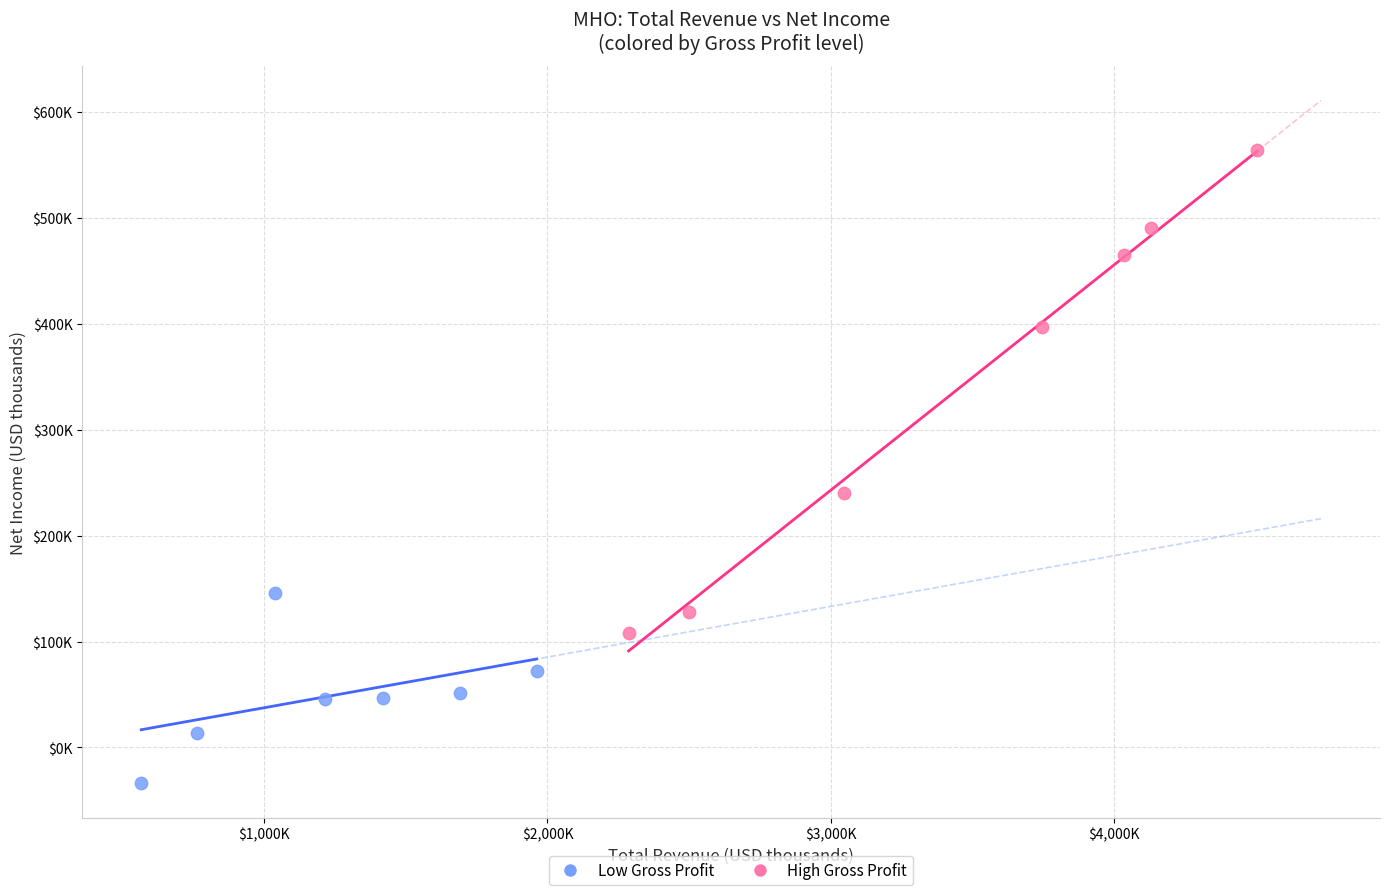

What are all the series names shown in the legend?

Low Gross Profit, High Gross Profit